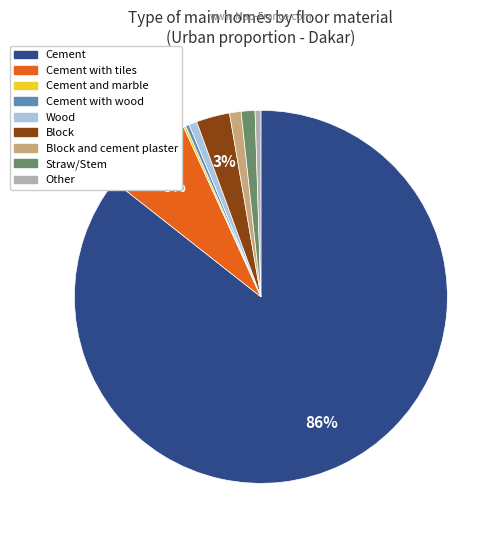

To the nearest percent, what is the average slice percentage?

11%